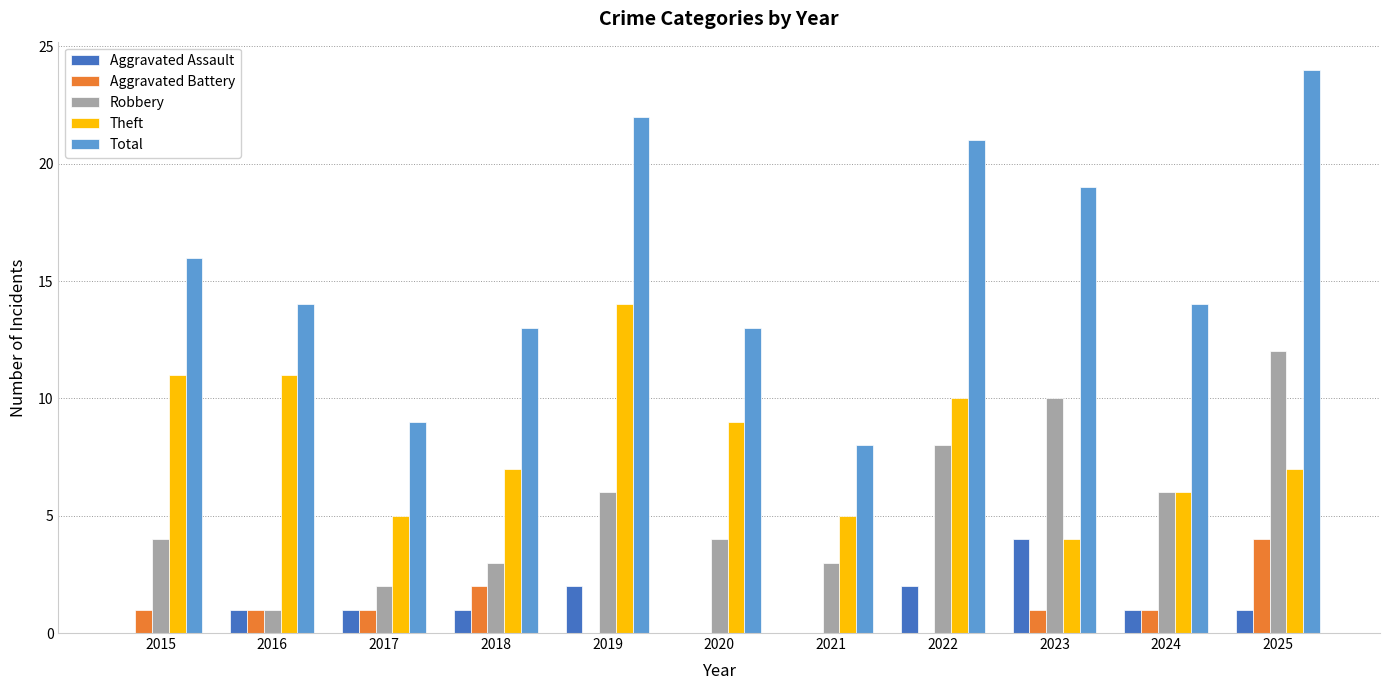

Reading left to right, extract all data points from this chart.

Aggravated Assault: 2015=0	2016=1	2017=1	2018=1	2019=2	2020=0	2021=0	2022=2	2023=4	2024=1	2025=1
Aggravated Battery: 2015=1	2016=1	2017=1	2018=2	2019=0	2020=0	2021=0	2022=0	2023=1	2024=1	2025=4
Robbery: 2015=4	2016=1	2017=2	2018=3	2019=6	2020=4	2021=3	2022=8	2023=10	2024=6	2025=12
Theft: 2015=11	2016=11	2017=5	2018=7	2019=14	2020=9	2021=5	2022=10	2023=4	2024=6	2025=7
Total: 2015=16	2016=14	2017=9	2018=13	2019=22	2020=13	2021=8	2022=21	2023=19	2024=14	2025=24